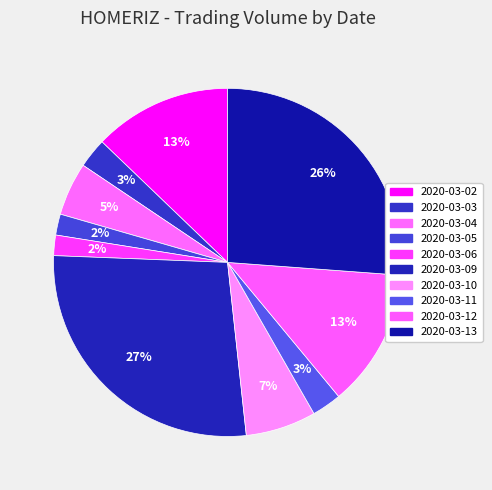

The 2020-03-11 slice represents 3% of the pie. True or false?

True